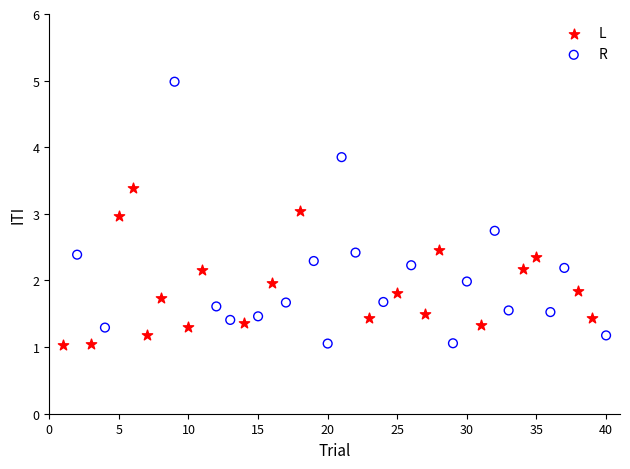

Which series contains the highest Y value?

R